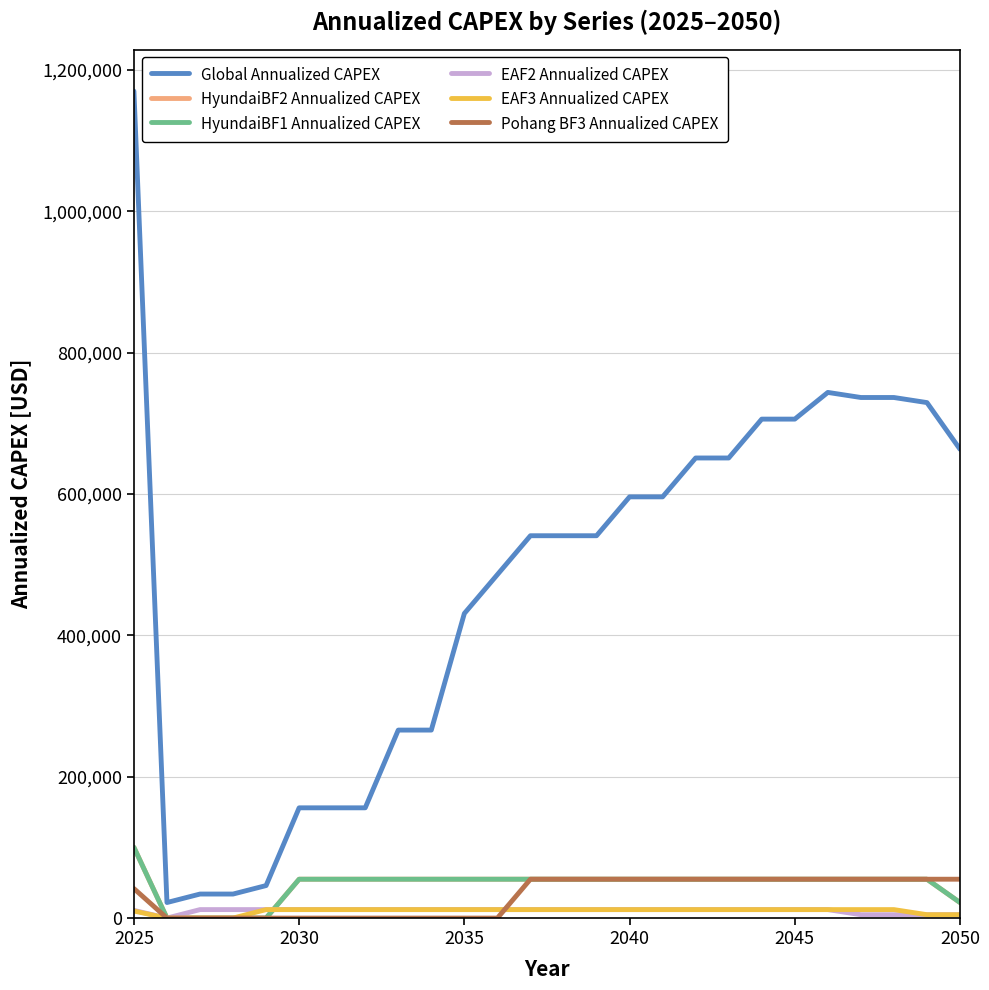

Does the chart have visible grid lines?

Yes